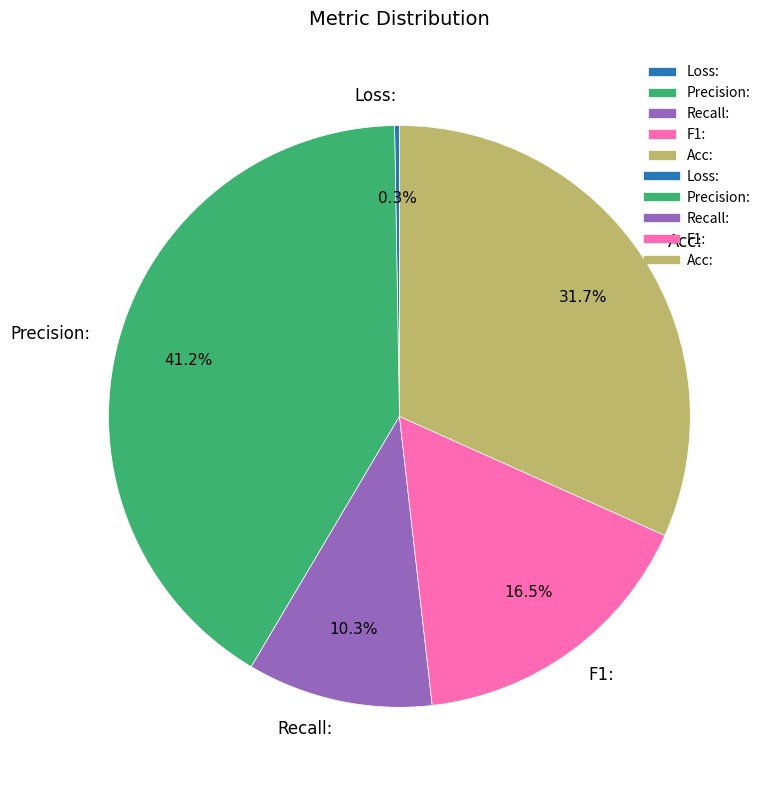

Does any single category account for the majority?

No